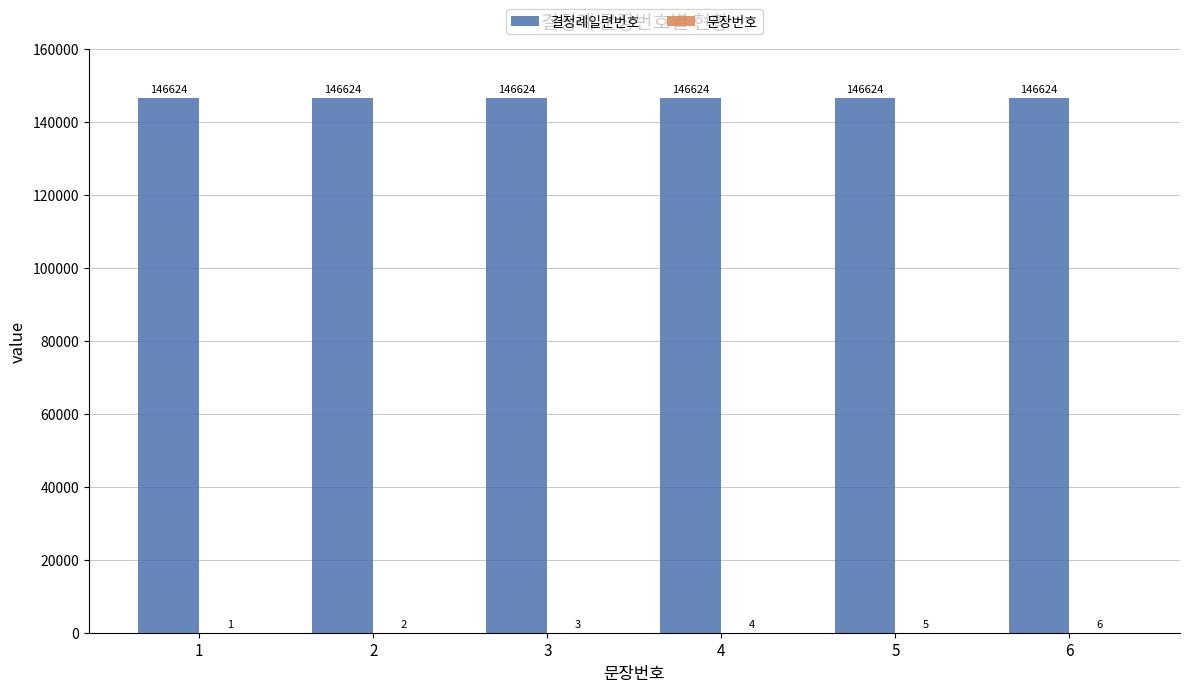

How many groups of bars are there?

6